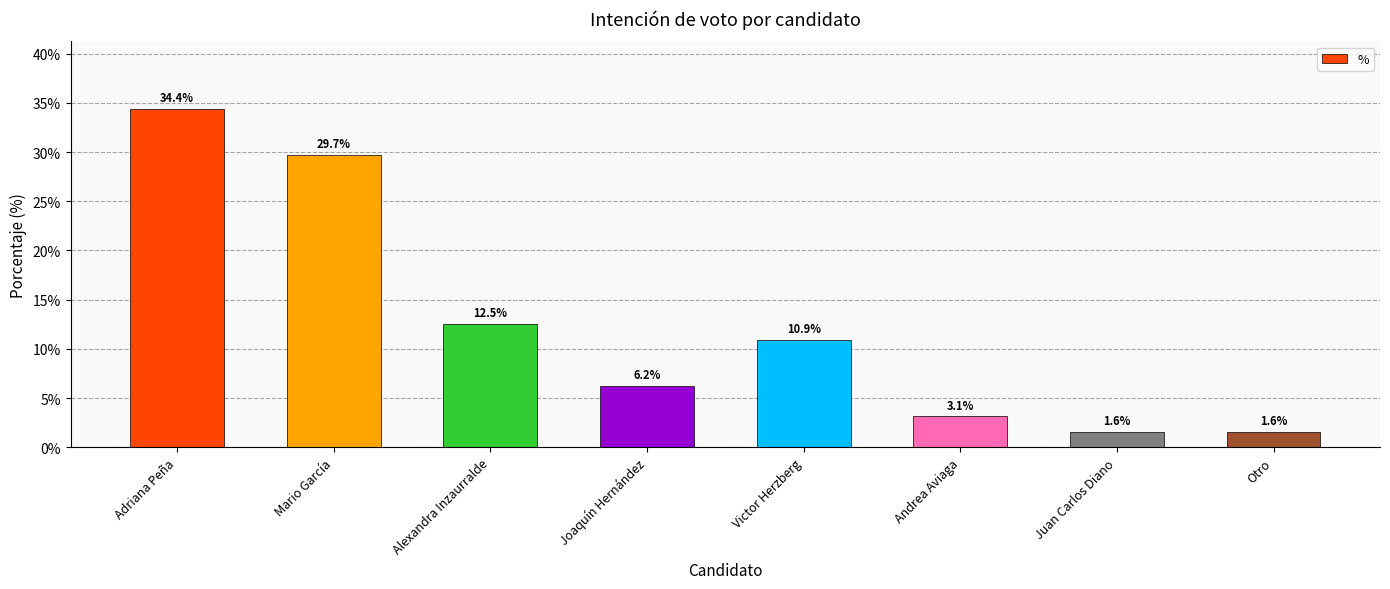

Reading right to left, extract all data points from this chart.

Otro=0.0	Juan Carlos Diano=0.0	Andrea Aviaga=0.0	Victor Herzberg=0.1	Joaquín Hernández=0.1	Alexandra Inzaurralde=0.1	Mario García=0.3	Adriana Peña=0.3